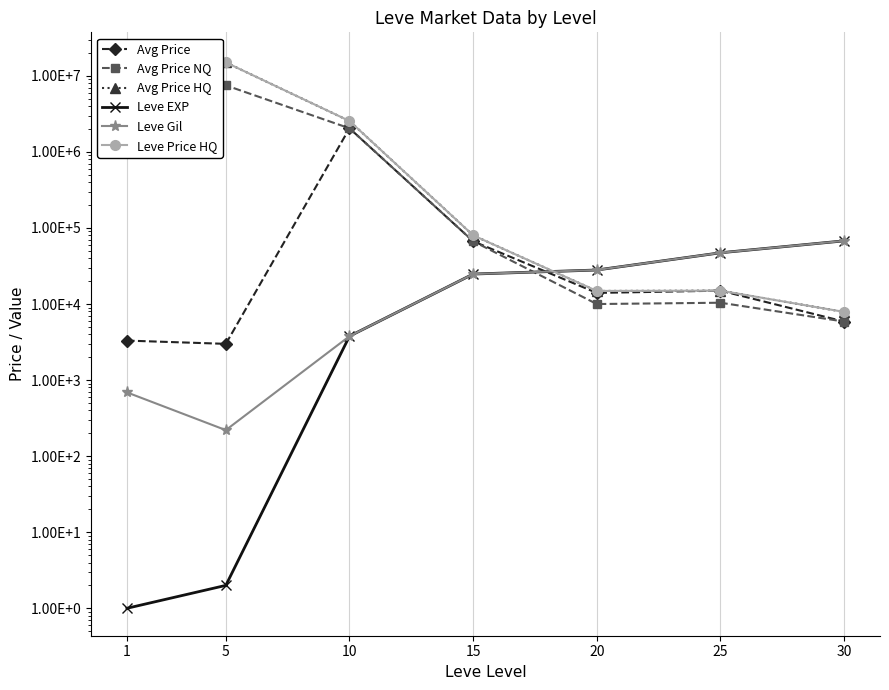

Reading left to right, extract all data points from this chart.

Avg Price: 3307.0	2996.0	2044002.2	66883.2	14000.0	14998.0	5883.2
Avg Price NQ: 16274000.0	7501577.0	2044002.2	66883.2	10000.0	10405.0	5883.2
Avg Price HQ: 3365333.2	15000154.0	2547502.8	80011.0	14857.1	14998.0	7874.8
Leve EXP: 1.0	2.0	3780.0	24790.0	28010.0	47200.0	67730.0
Leve Gil: 690.0	220.0	3780.0	24790.0	28010.0	47200.0	67730.0
Leve Price HQ: 3365333.2	15000154.0	2547502.8	80011.0	14857.1	14998.0	7874.8